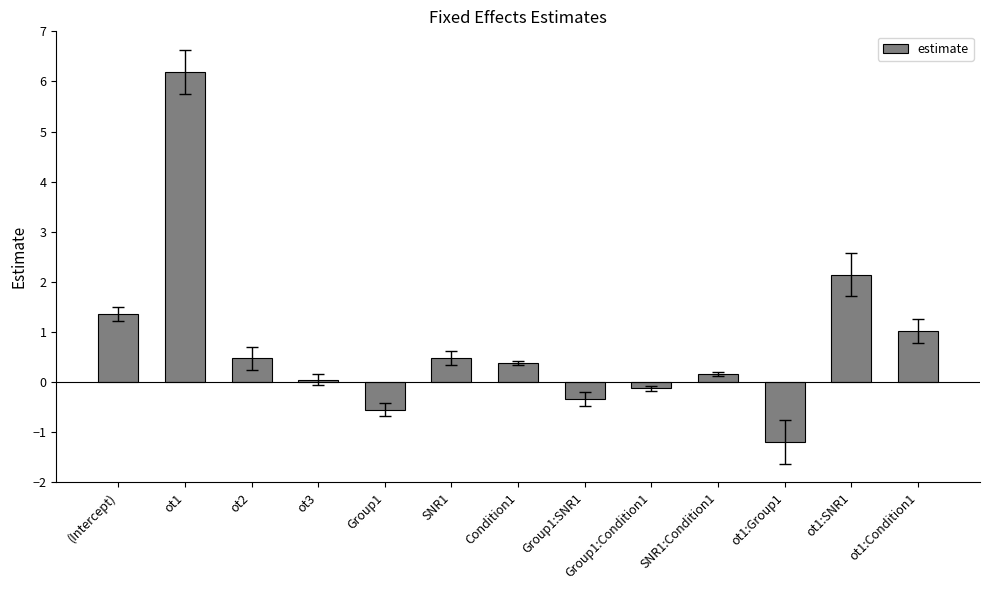

Where is the data nearest to the value 2?

ot1:SNR1